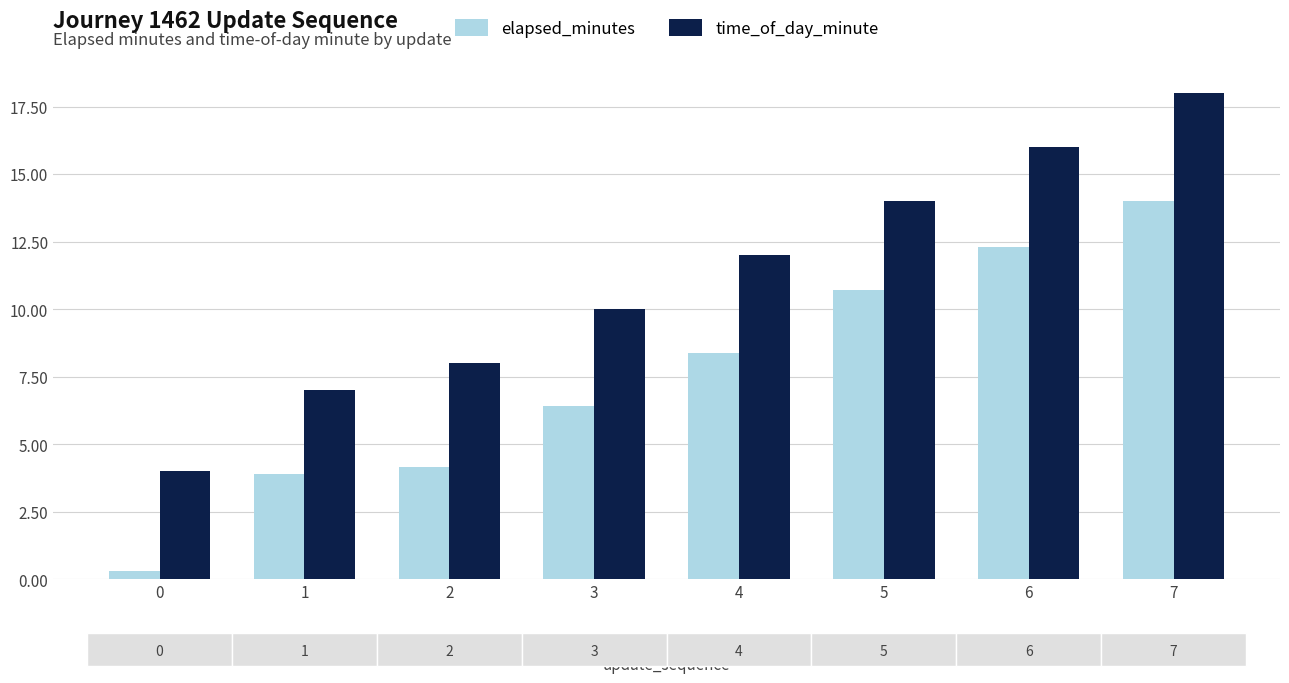

Reading right to left, list all the values displayed in this chart.

elapsed_minutes: 14.0	12.3	10.7	8.4	6.4	4.2	3.9	0.3
time_of_day_minute: 18.0	16.0	14.0	12.0	10.0	8.0	7.0	4.0